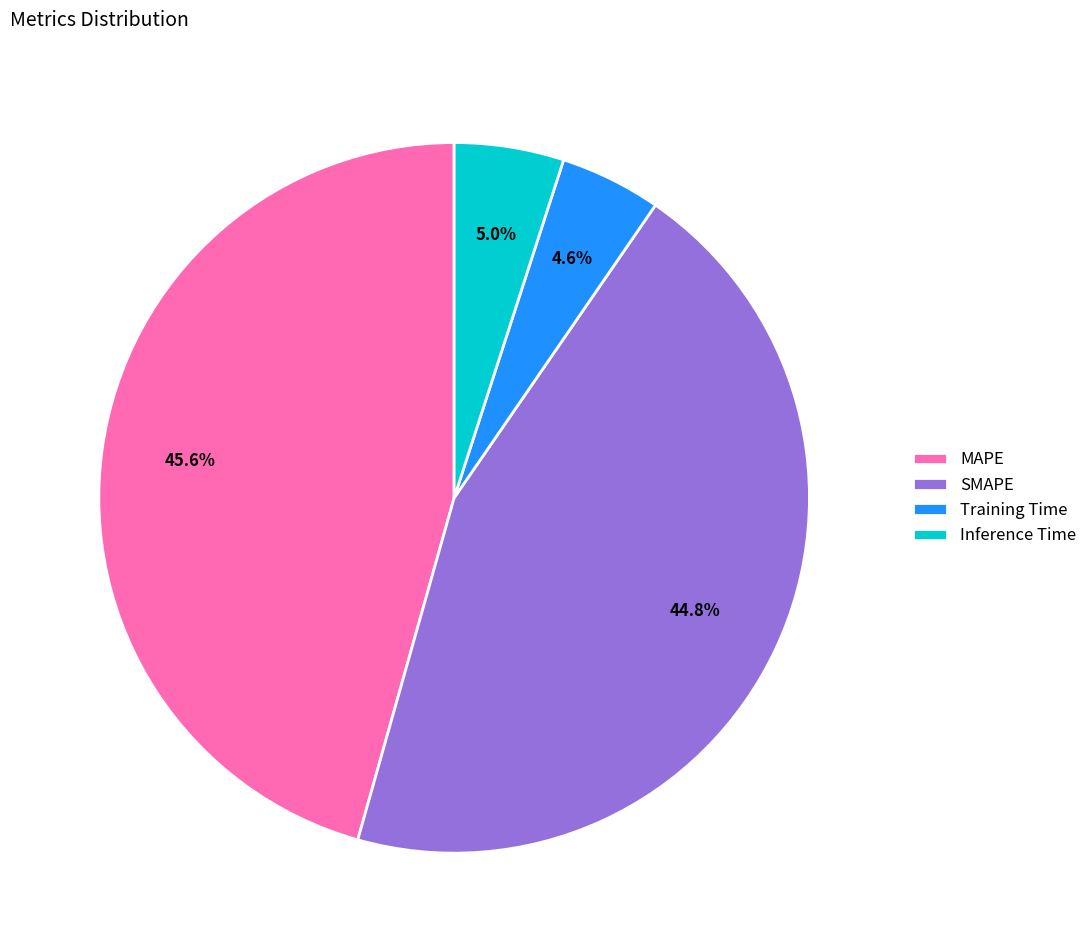

Between MAPE and SMAPE, which is larger?

MAPE